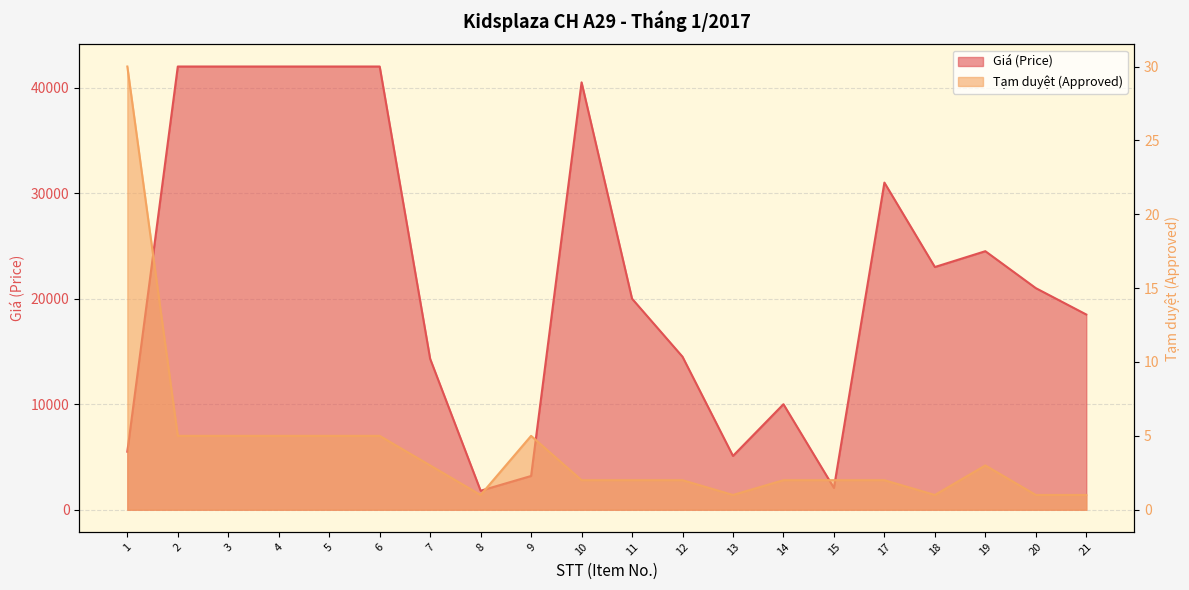

What is the difference between the highest and lowest values at 5?

41995